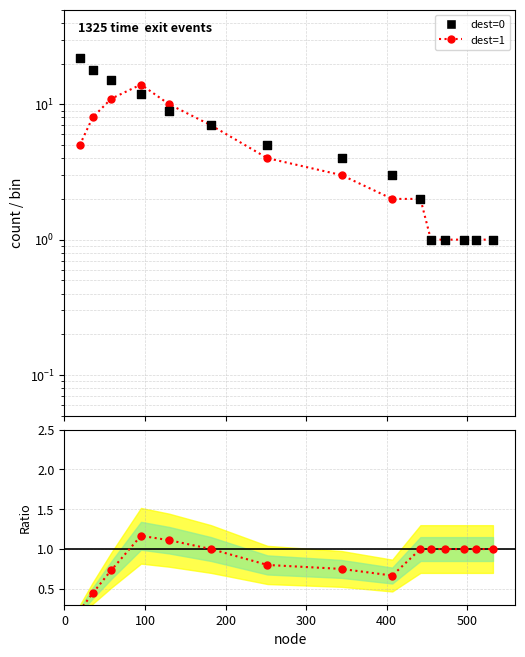

Which series has the widest spread of Y values?

dest=0